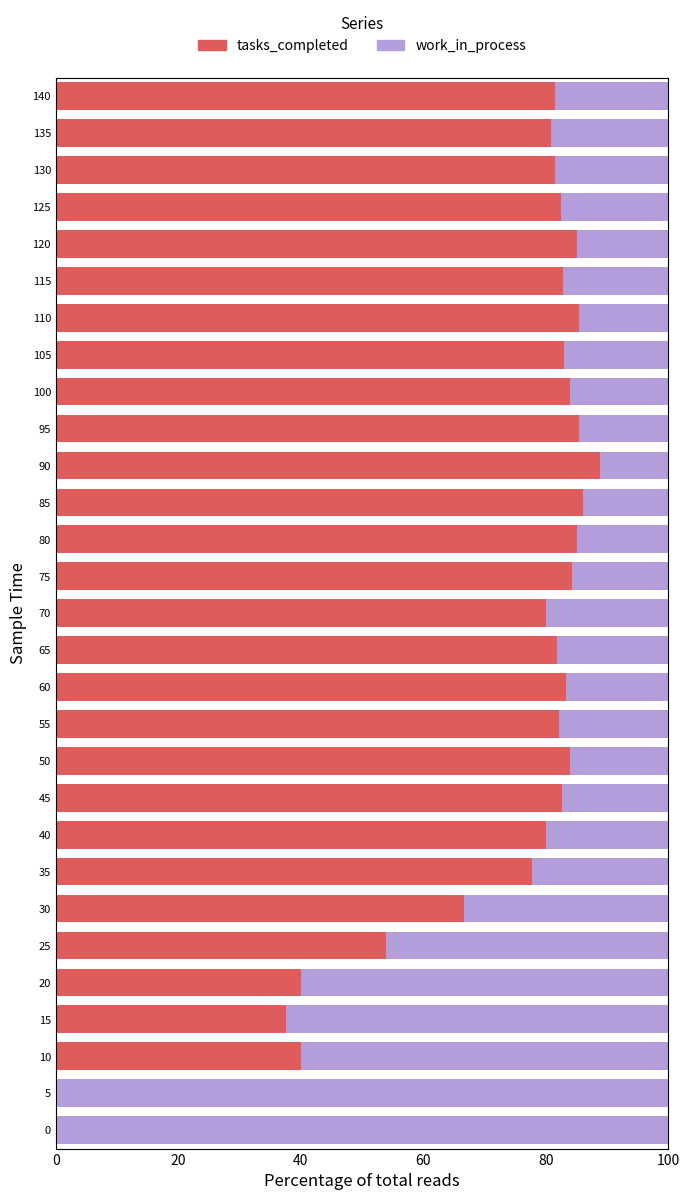

At which label does tasks_completed reach its peak?

90